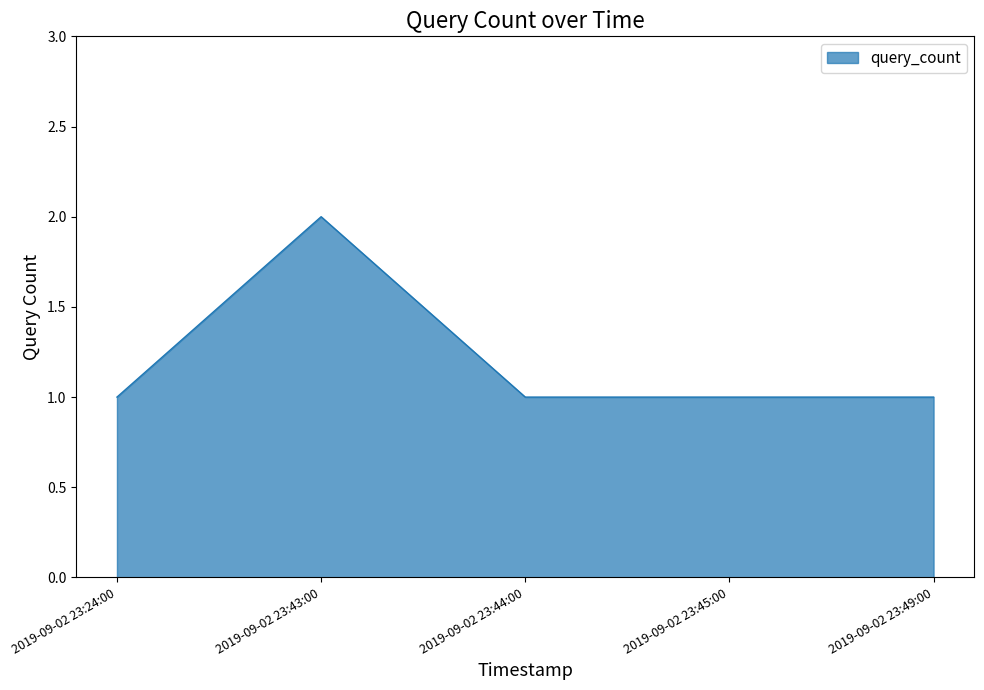

What is the smallest value displayed?

1